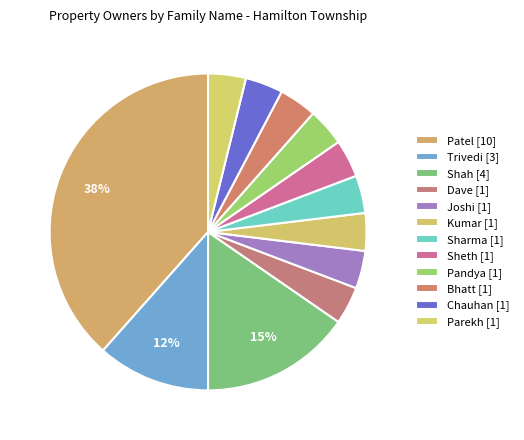

How many segments does this pie chart have?

12